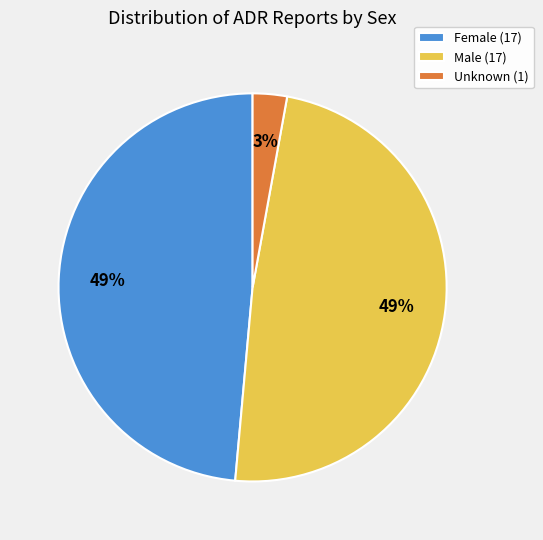

Which slice is the smallest?

Unknown (1)